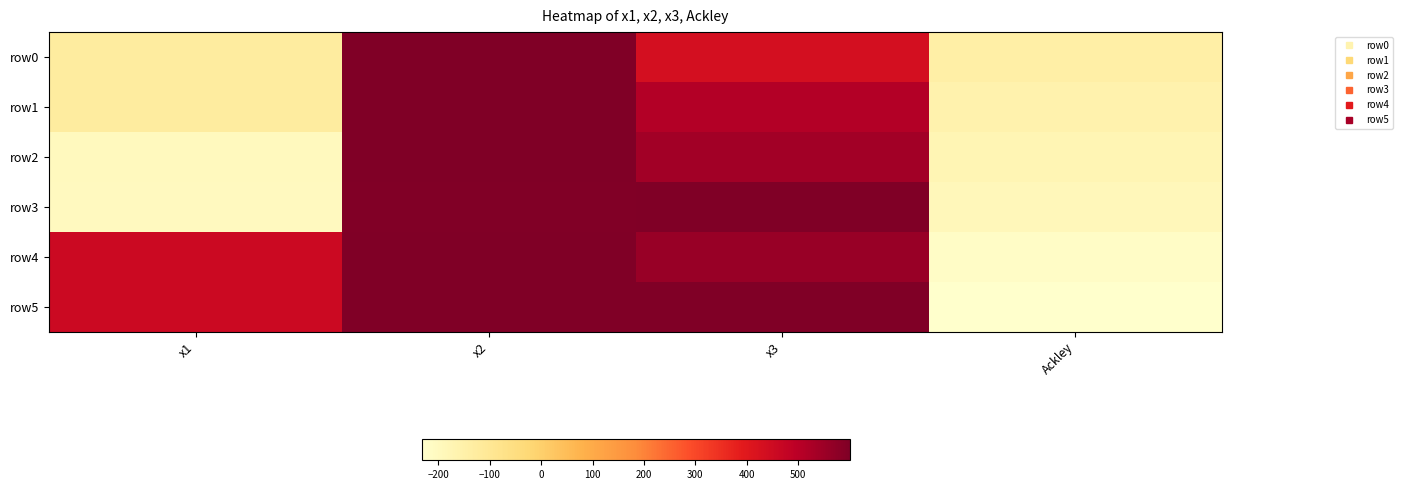

What is the spread (max minus min) of values at x1?

654.9